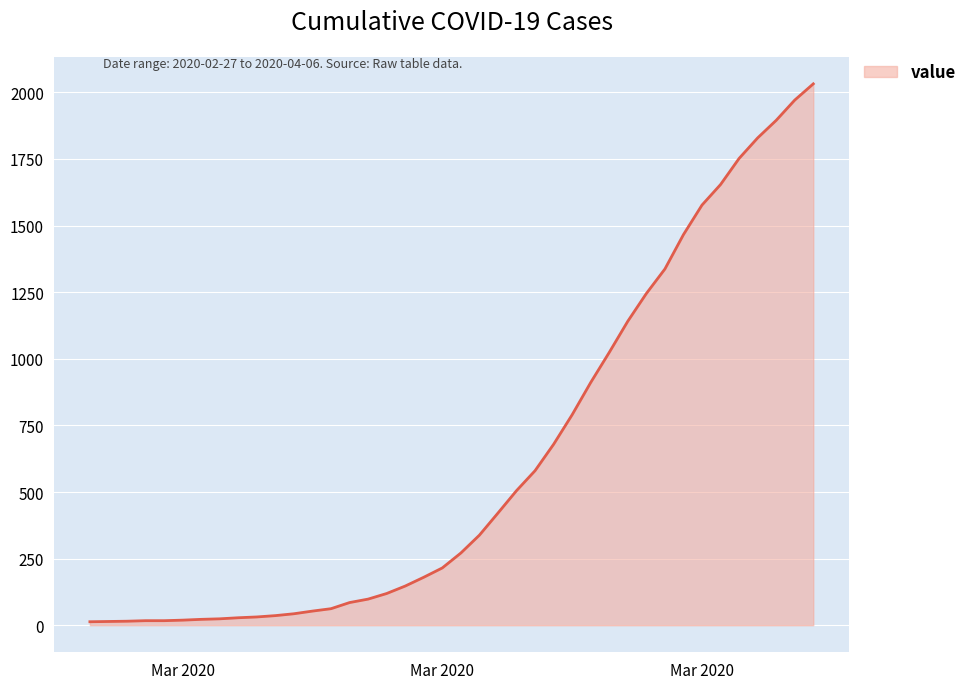

What is the difference between the maximum and minimum values?

2019